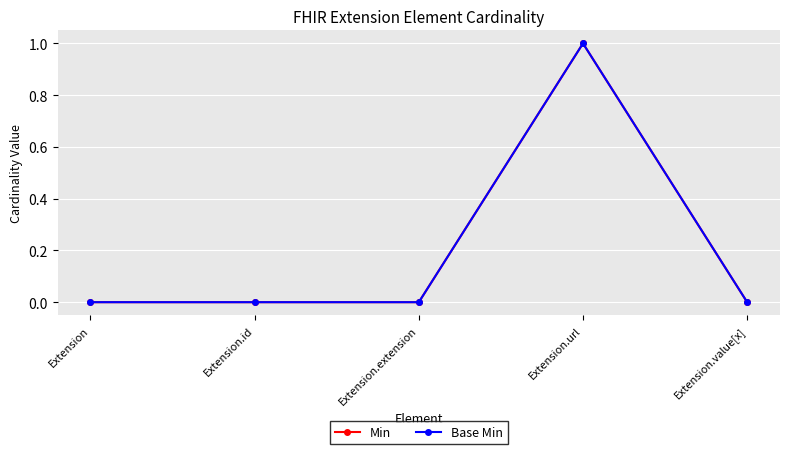

At Extension, list the series in order from smallest to largest.

Min, Base Min